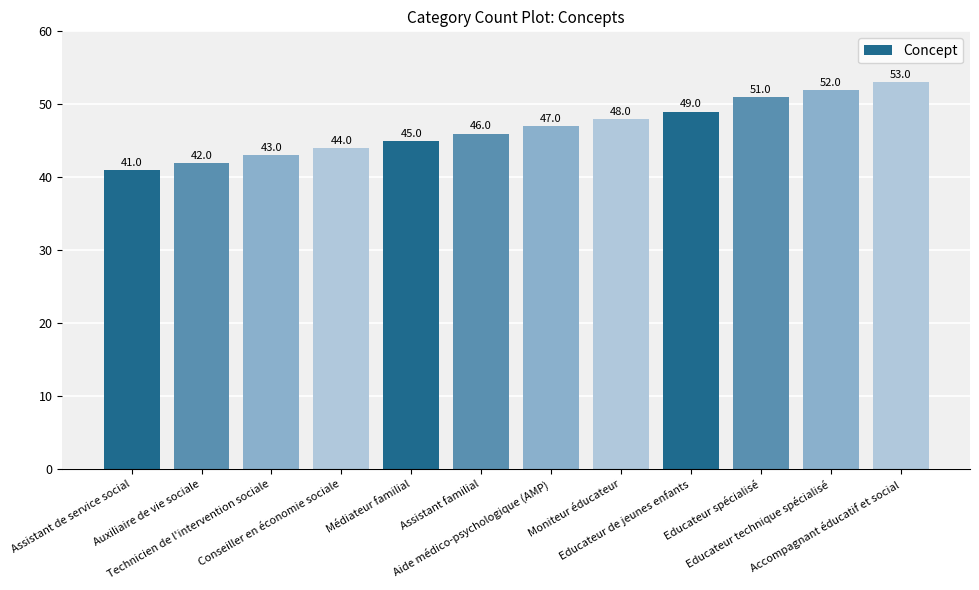

The chart shows a value of 68 at Aide médico-psychologique (AMP). True or false?

False